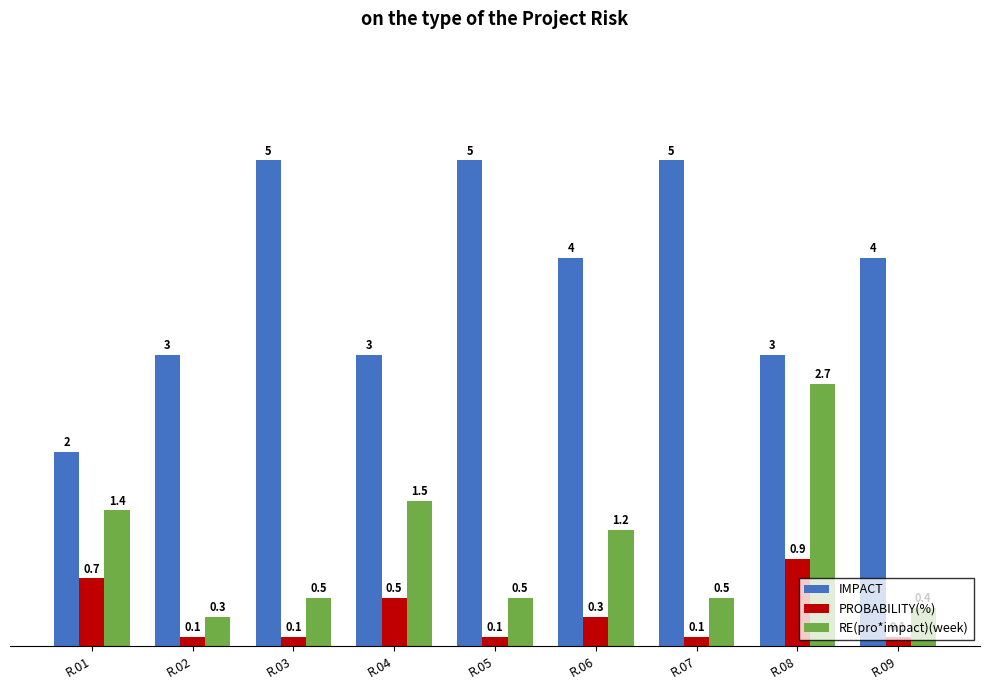

Reading left to right, list all the values displayed in this chart.

IMPACT: 2.0	3.0	5.0	3.0	5.0	4.0	5.0	3.0	4.0
PROBABILITY(%): 0.7	0.1	0.1	0.5	0.1	0.3	0.1	0.9	0.1
RE(pro*impact)(week): 1.4	0.3	0.5	1.5	0.5	1.2	0.5	2.7	0.4